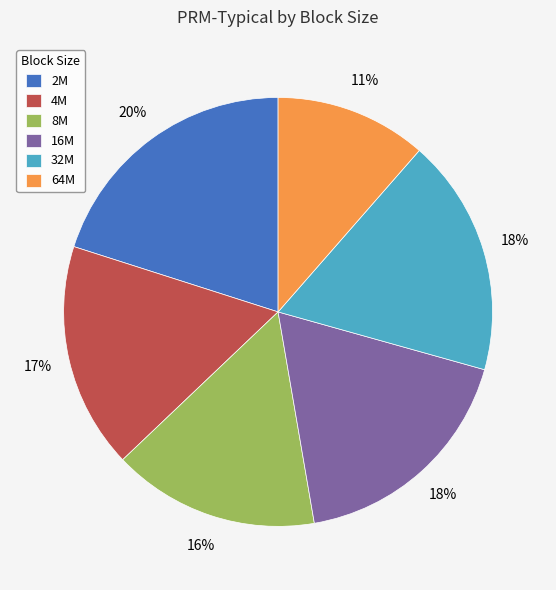

True or false: 8M accounts for 2% of the total.

False